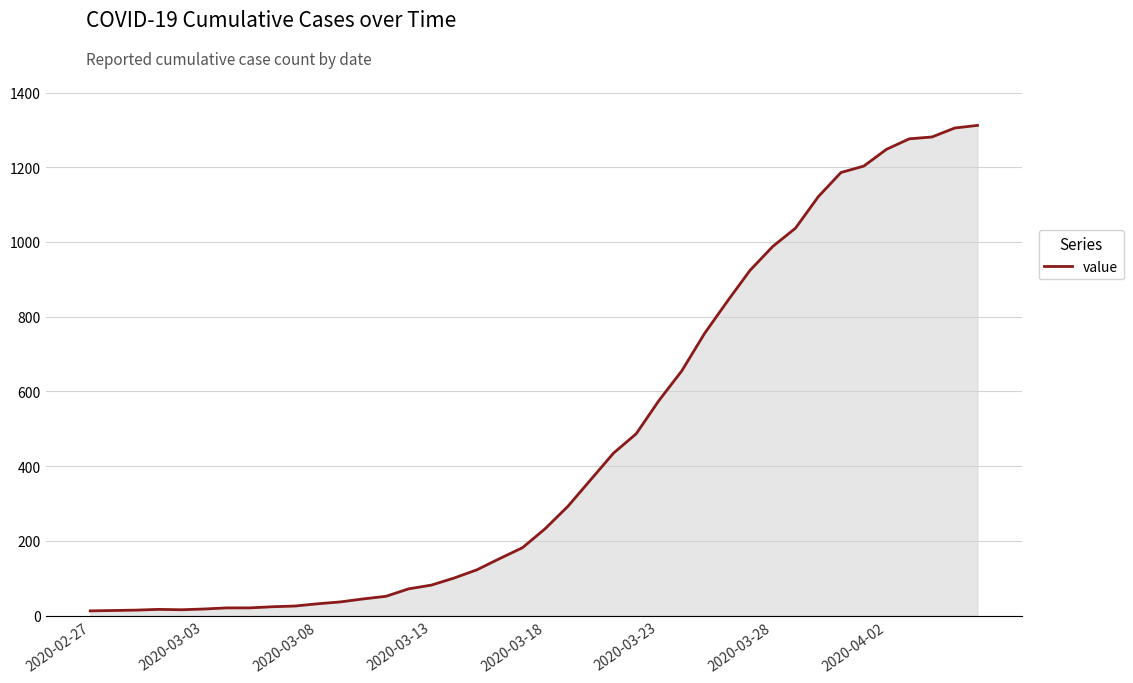

What is the minimum value shown in the chart?

13